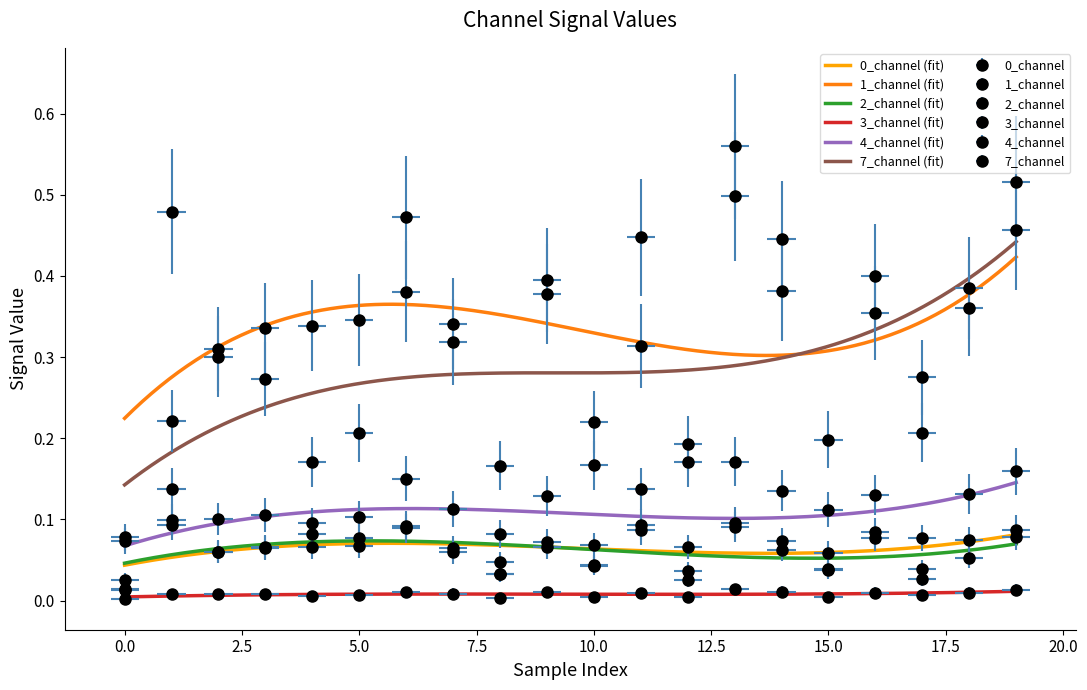

How many 2_channel values are between 0 and 1?

20